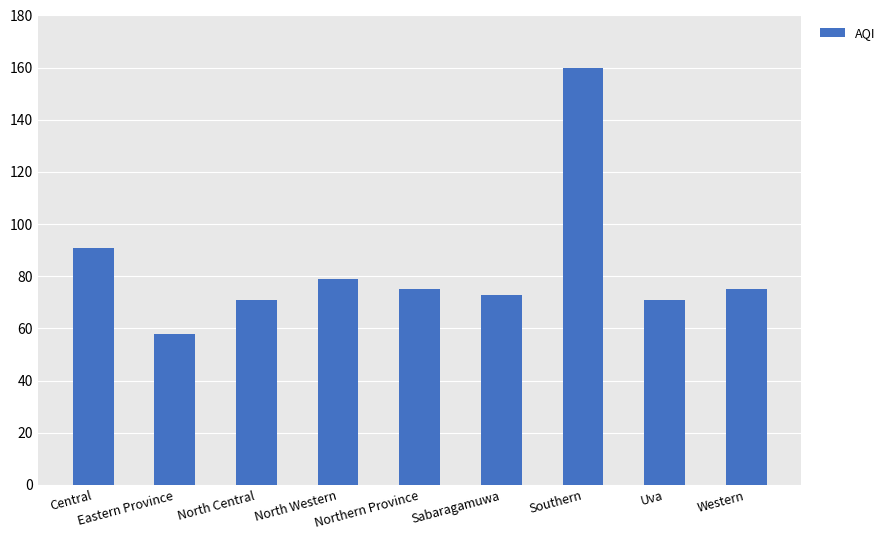

What is the sum of the values at Eastern Province and Central?

149